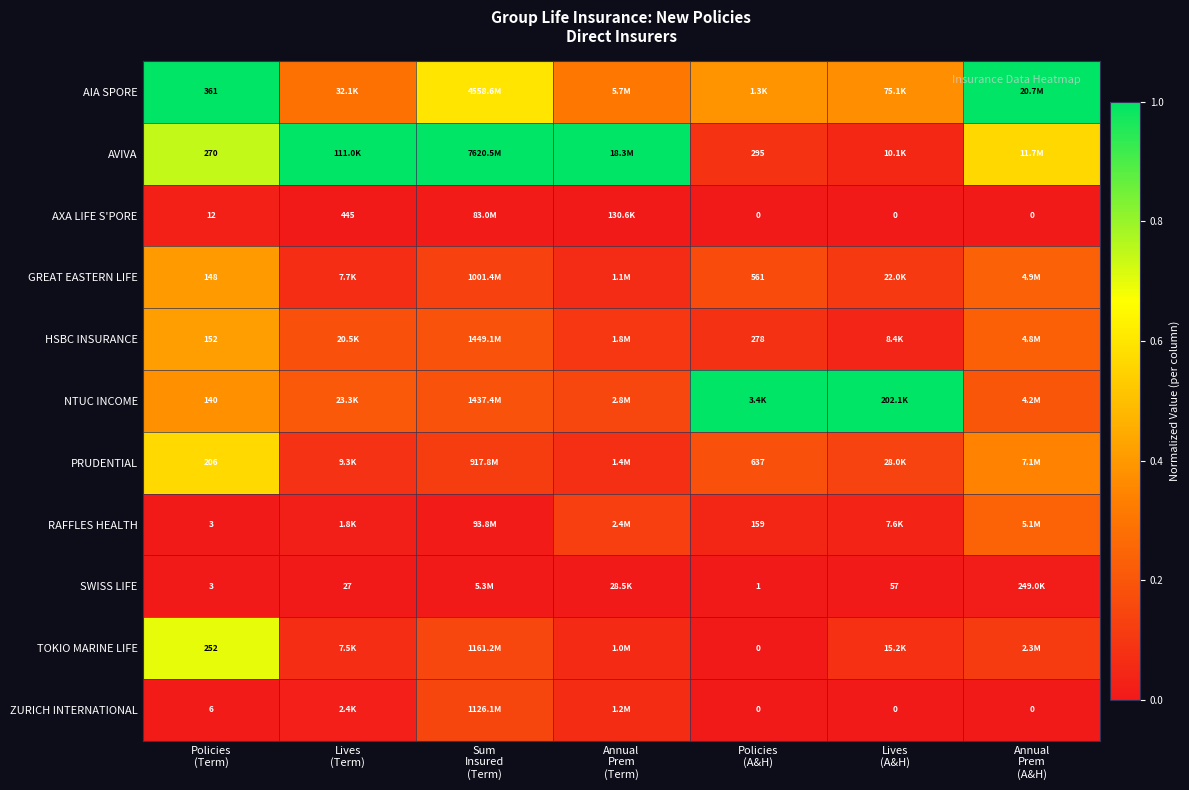

What is the difference between the second highest and minimum values in the PRUDENTIAL series?

0.3